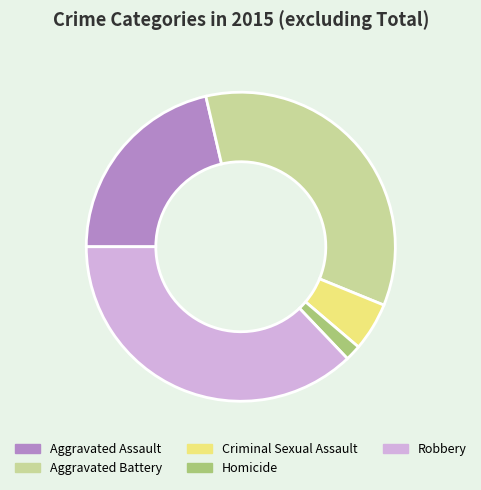

Which category has the biggest portion of the pie?

Robbery